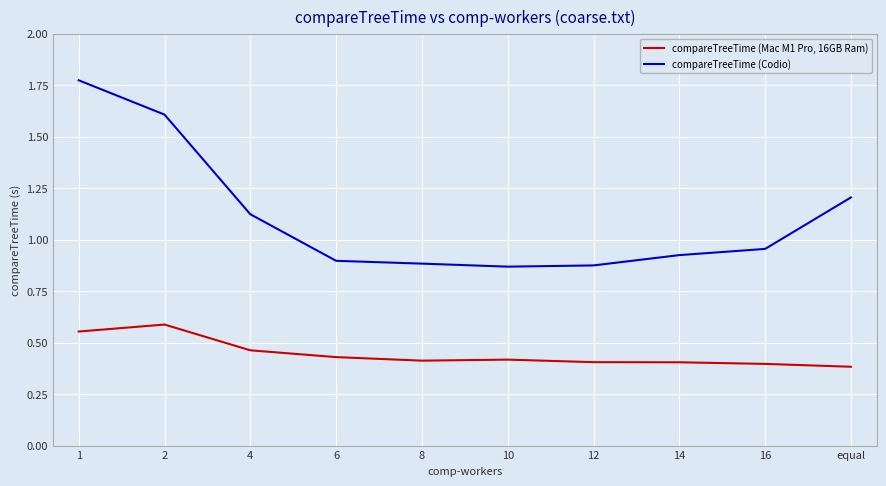

Rank the series at 8 from lowest to highest value.

compareTreeTime (Mac M1 Pro, 16GB Ram), compareTreeTime (Codio)